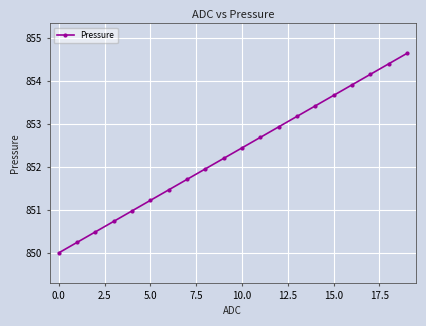

Reading left to right, extract all data points from this chart.

850.0	850.2	850.5	850.7	851.0	851.2	851.5	851.7	852.0	852.2	852.4	852.7	852.9	853.2	853.4	853.7	853.9	854.2	854.4	854.6